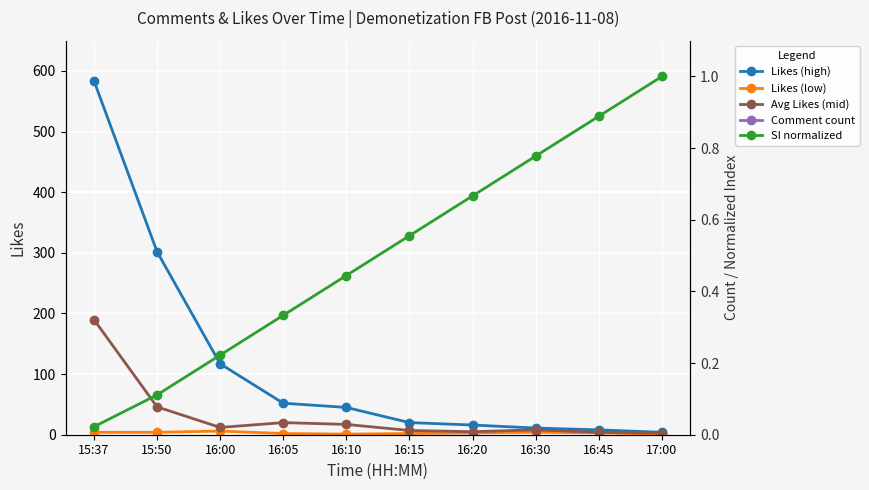

What position from the right is 17:00?

1